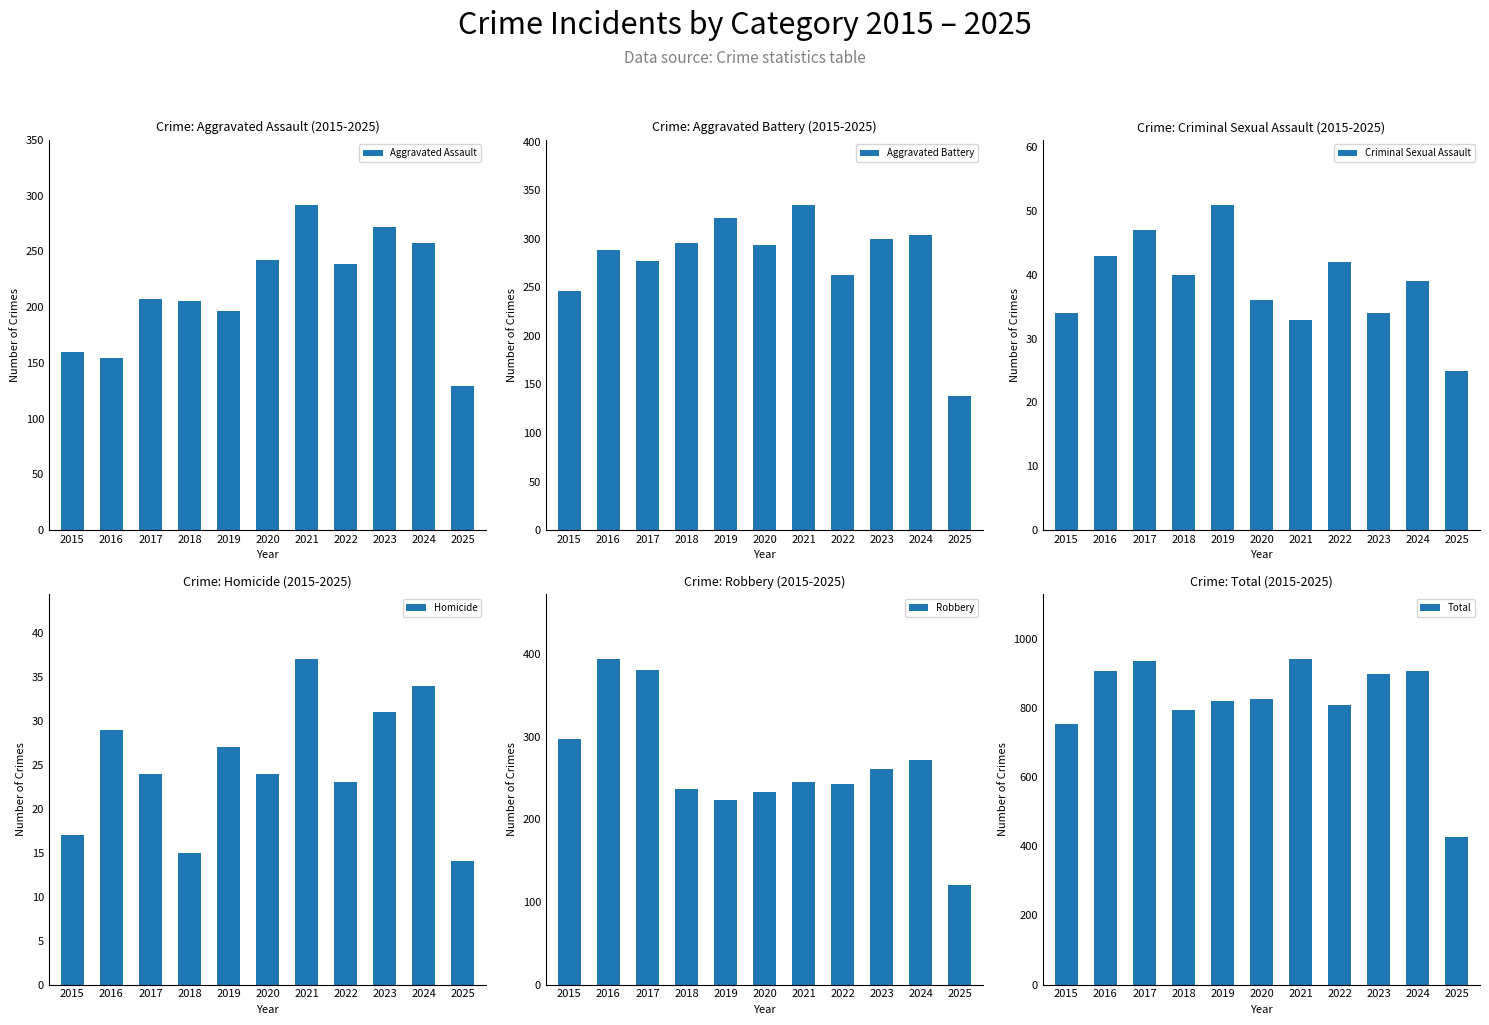

What is the difference between the second highest and second lowest values in the Aggravated Assault series?

118